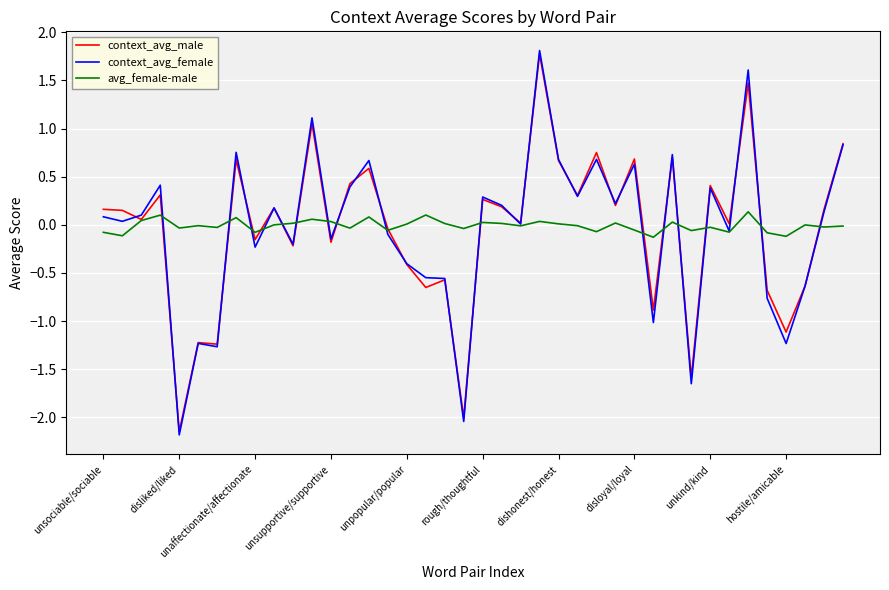

Does the chart have visible grid lines?

Yes